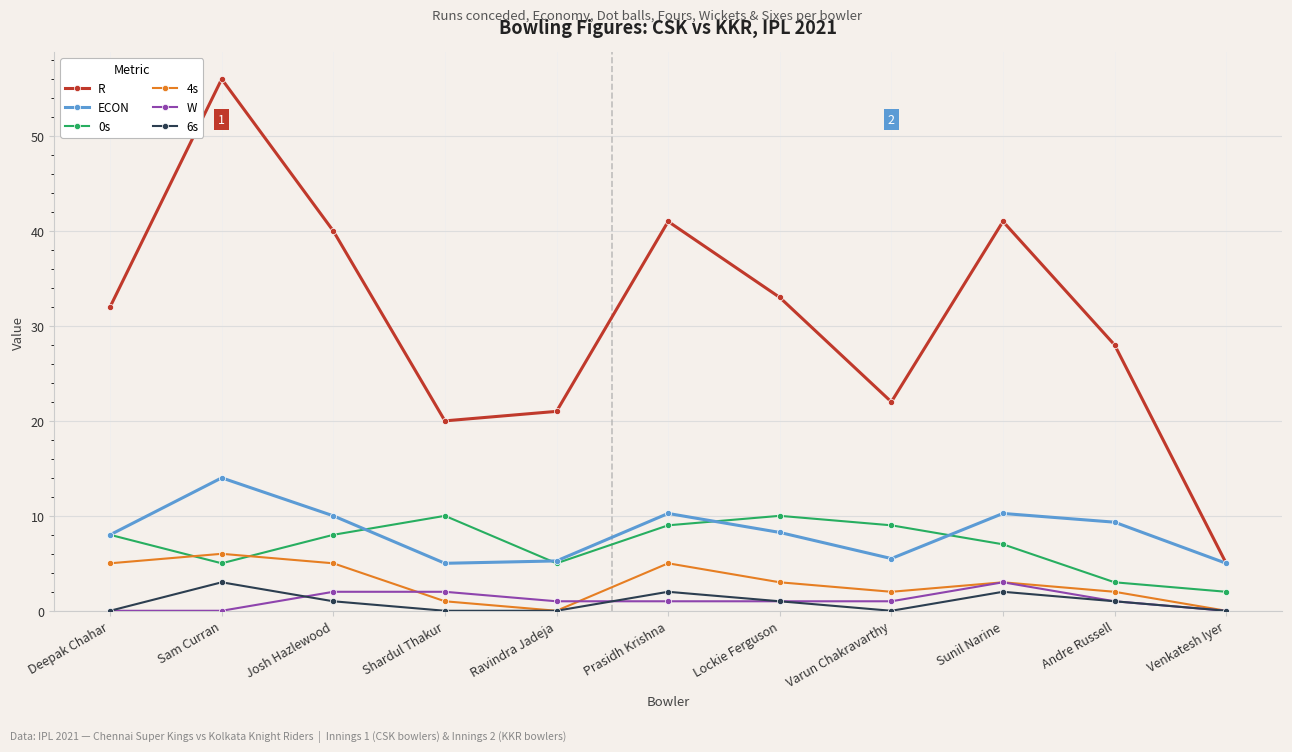

Is the value of R at Lockie Ferguson greater than the value of 6s at Prasidh Krishna?

Yes